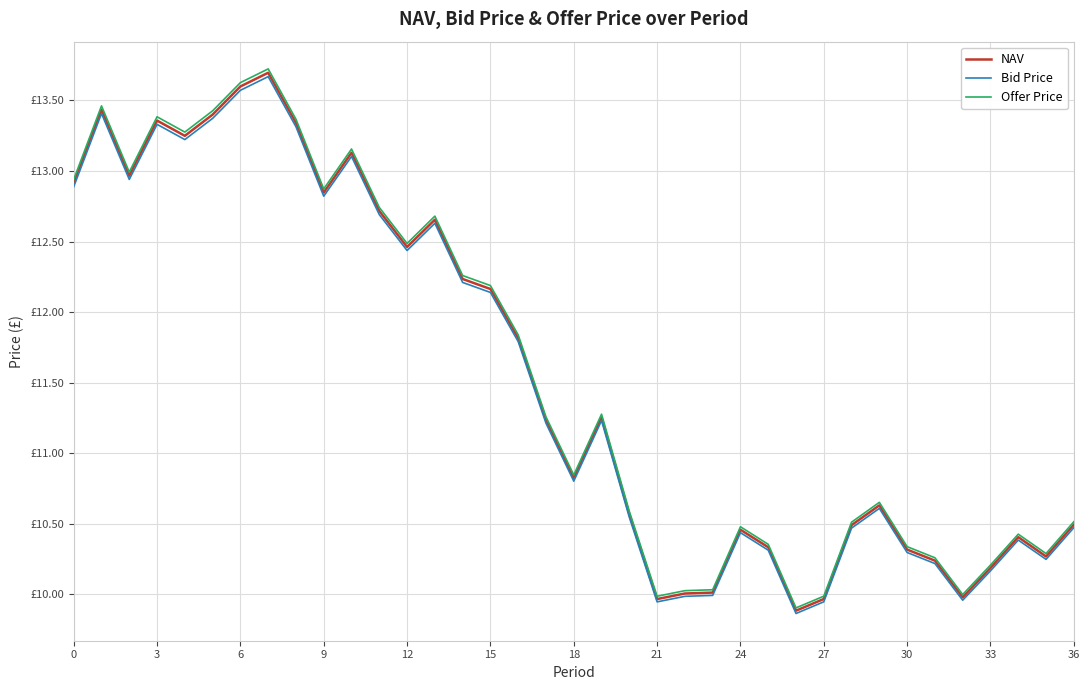

At which label is Offer Price closest to 11?

18